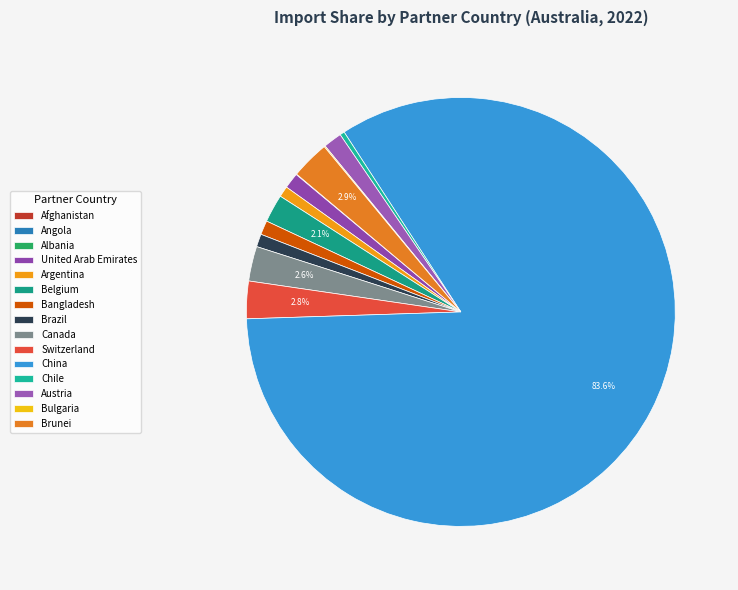

Does Canada represent more than half of the total?

No